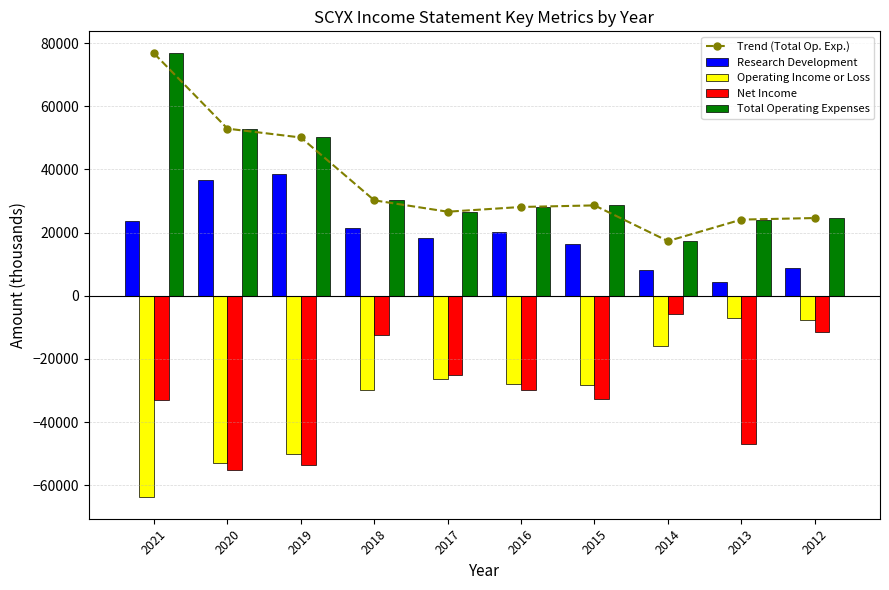

Rank the categories by Total Operating Expenses value from lowest to highest.

2014, 2013, 2012, 2017, 2016, 2015, 2018, 2019, 2020, 2021